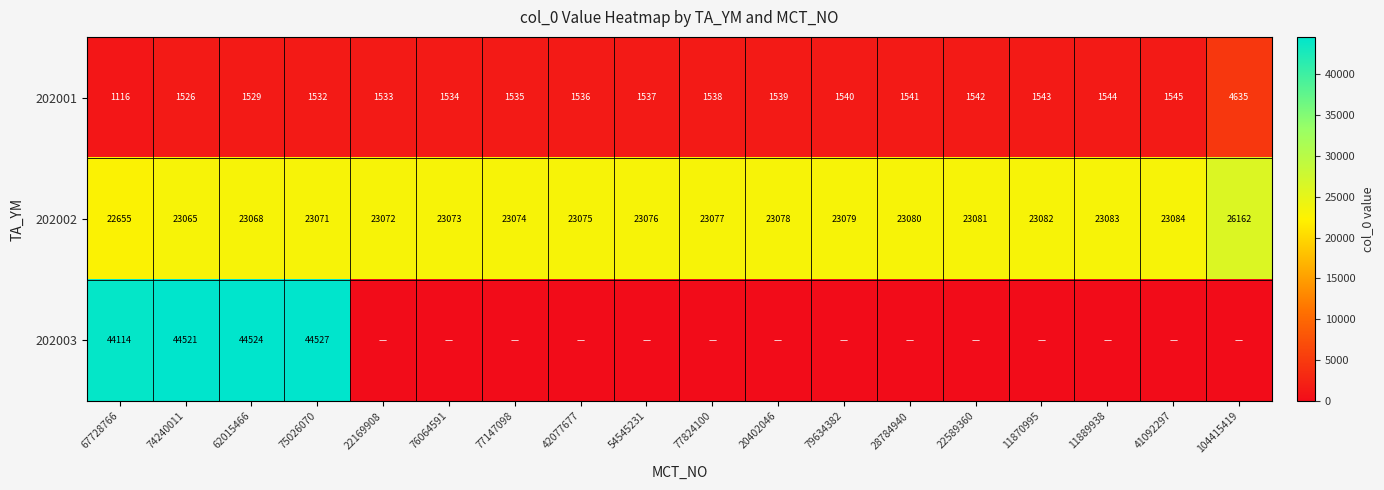

At which category is the sum across all series the highest?

75026070